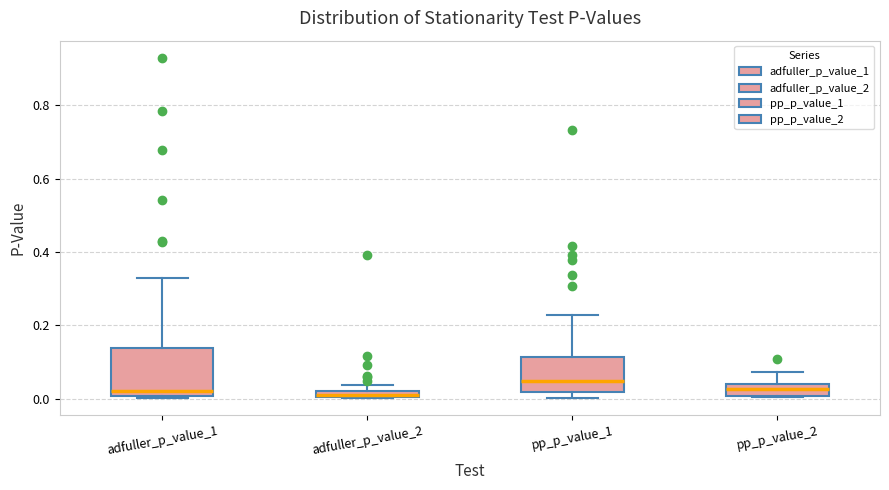

Where does the median line of the box for pp_p_value_2 sit on the y-axis? The values are not printed on the chart, so give them approximately, as read against the axis.

0.02